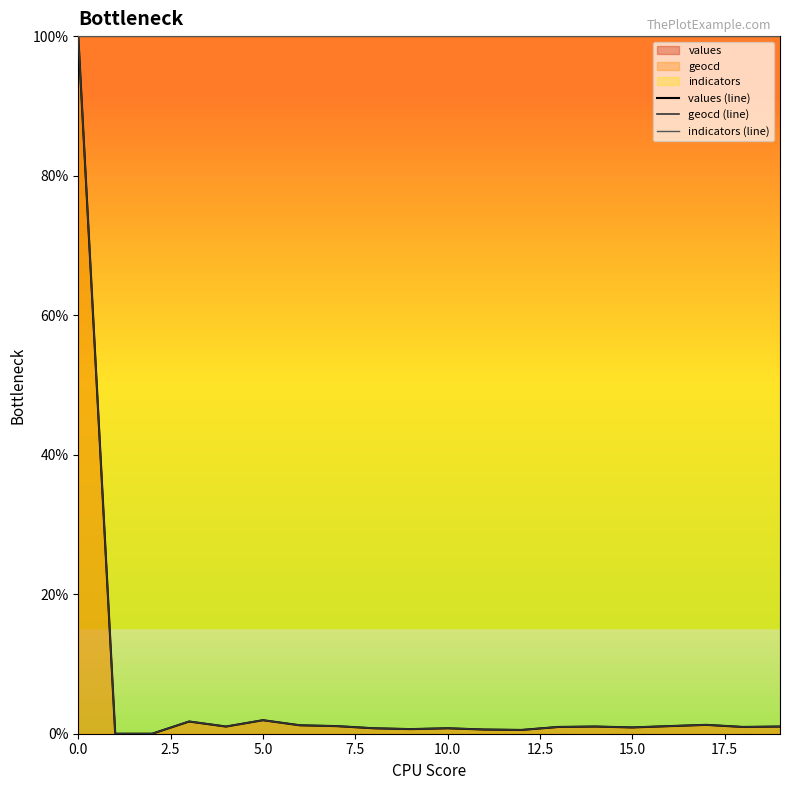

True or false: indicators (line) and values (line) cross at least once.

False